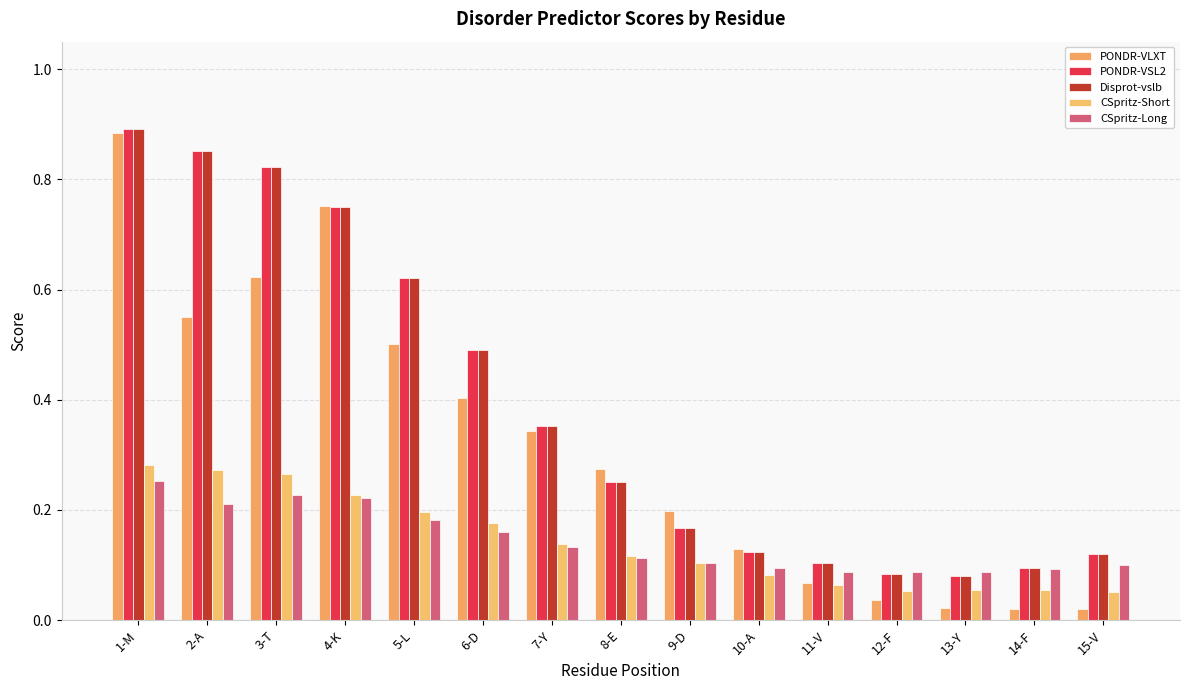

True or false: PONDR-VSL2 has a value of 0.5 at 6-D.

True